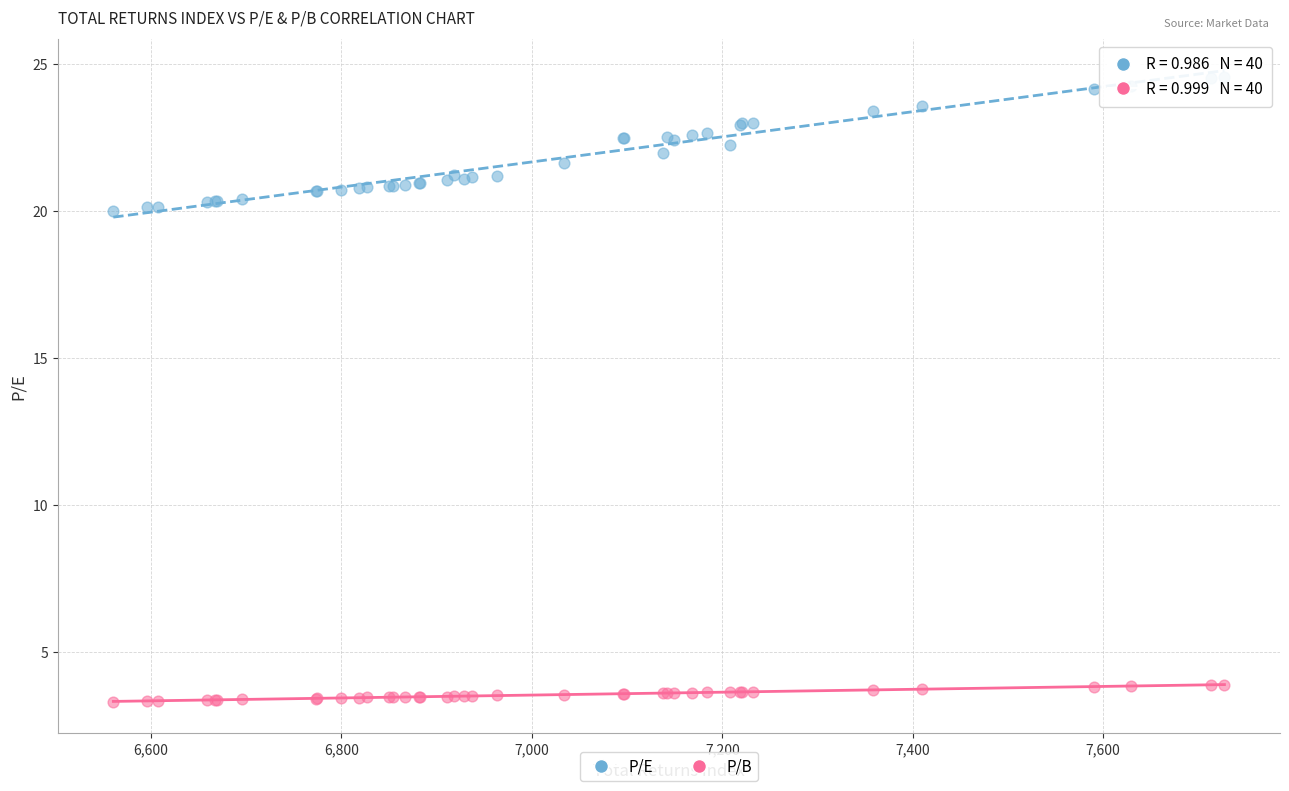

Which series reaches the maximum Y coordinate?

P/E